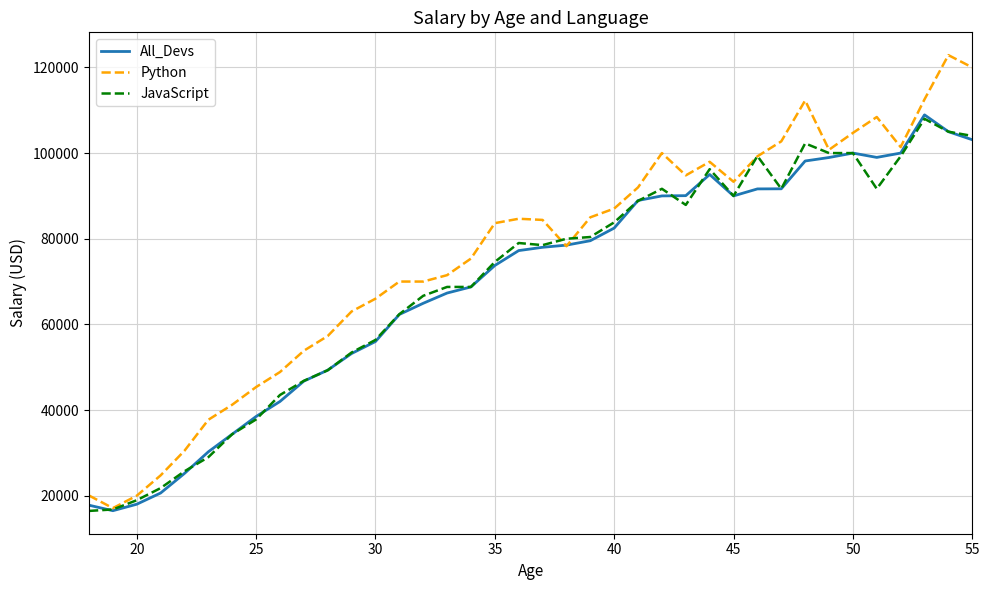

Which series has the largest total across all categories?

Python